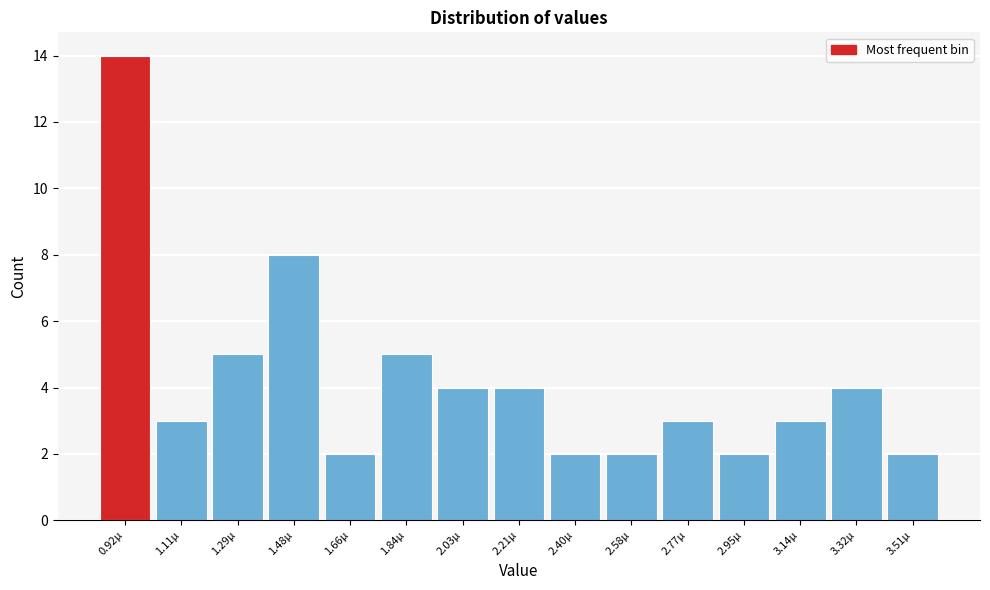

Reading left to right, list all the values displayed in this chart.

14	3	5	8	2	5	4	4	2	2	3	2	3	4	2